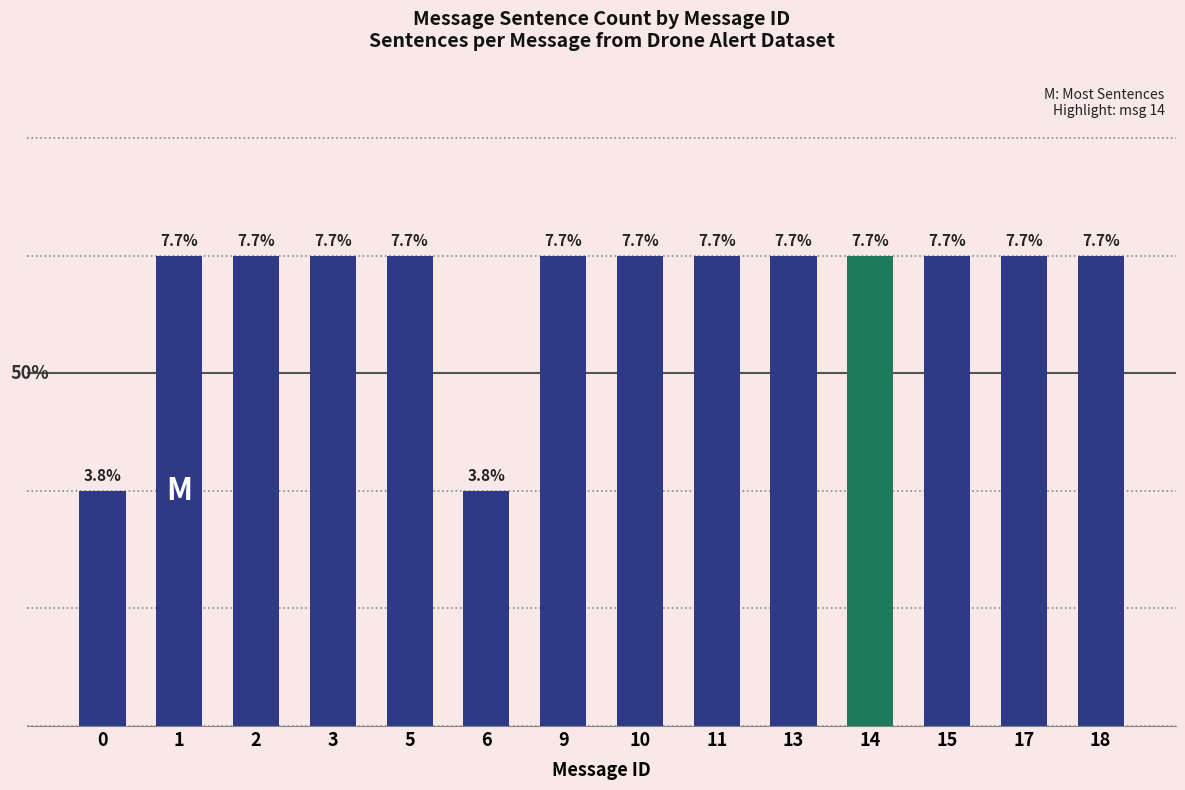

Does the chart contain any negative values?

No